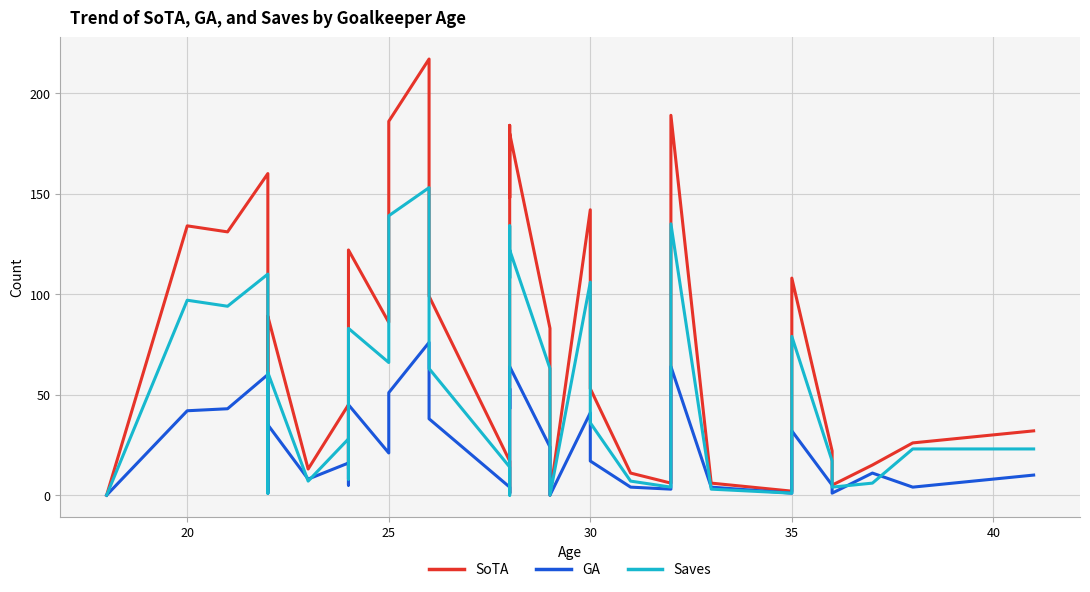

Is it true that GA equals 22 at 30?

False